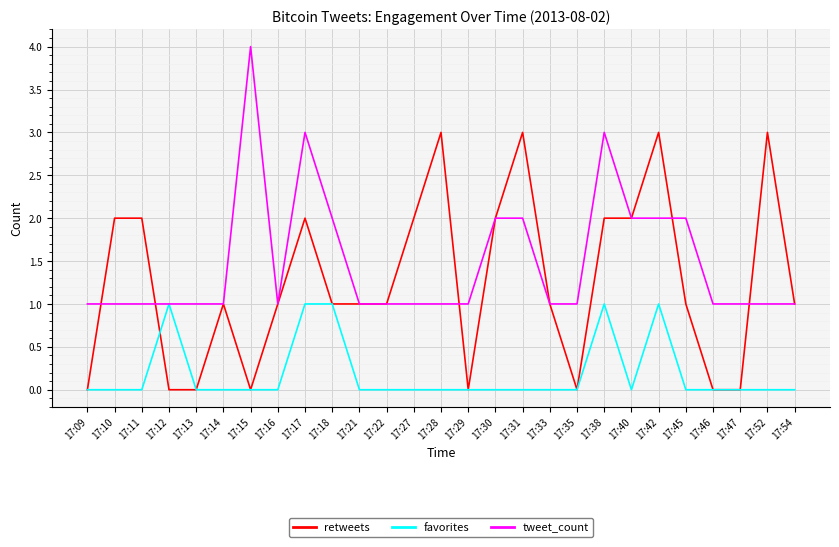

What is the average value of the tweet_count series?

1